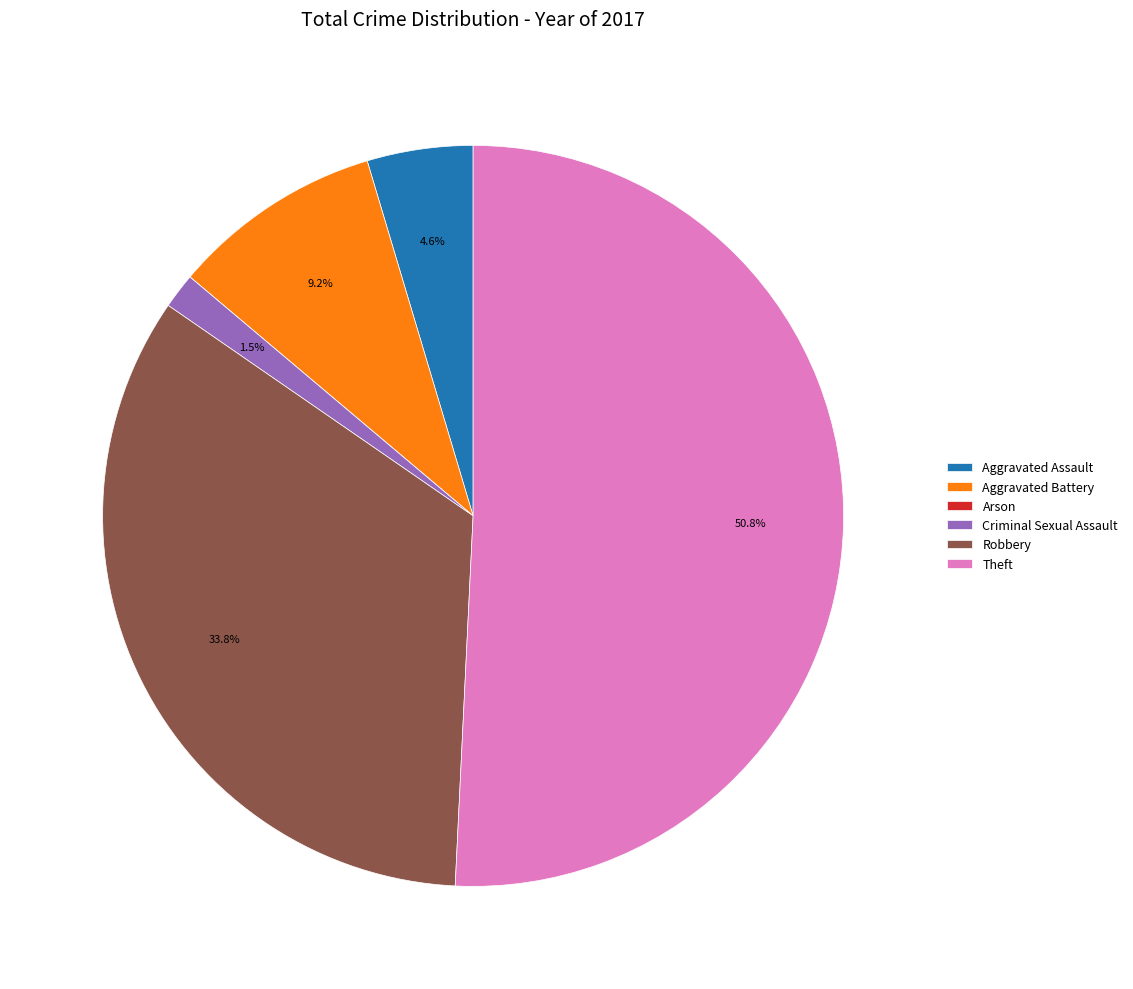

What percentage is the Theft slice, to the nearest percent?

51%